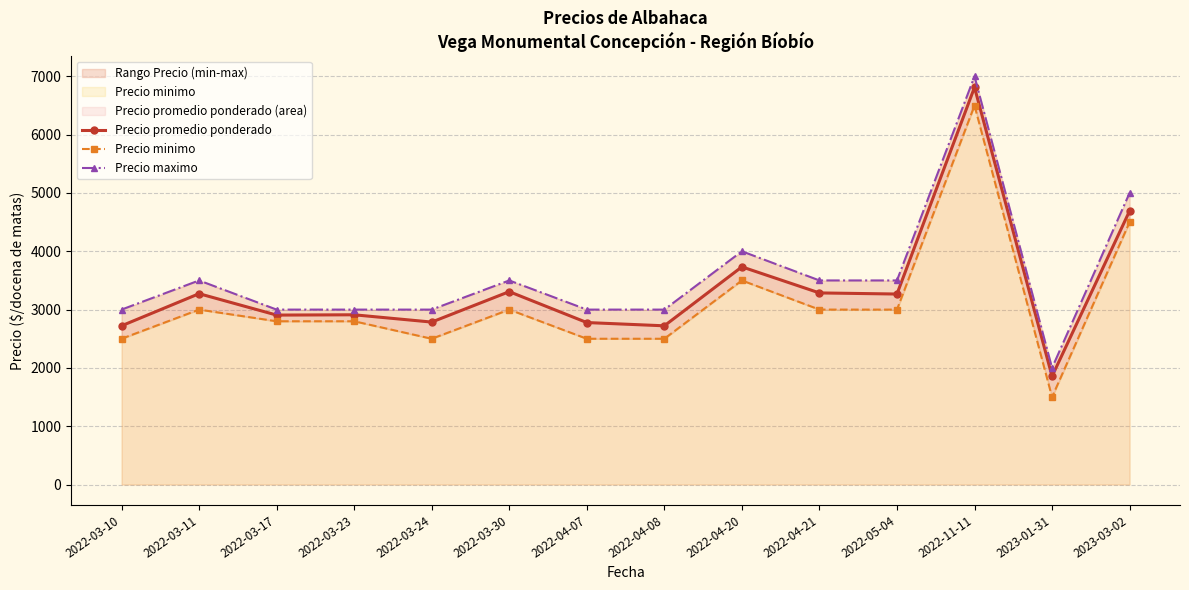

Which series has the largest range (max minus min)?

Precio minimo